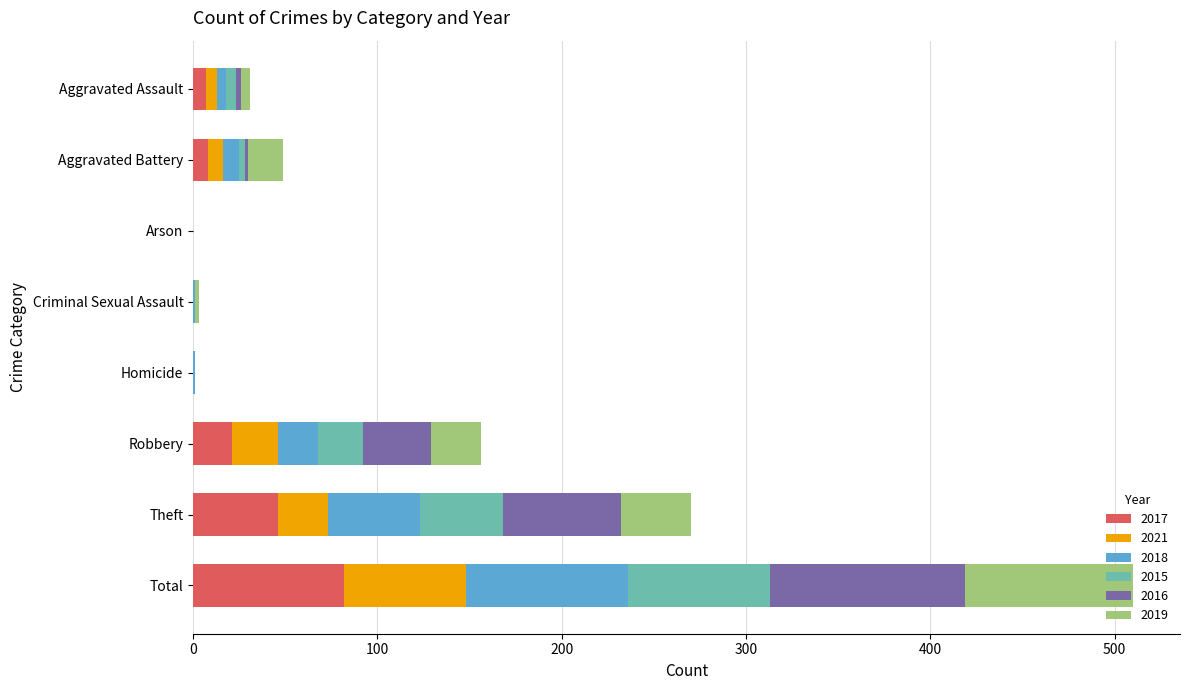

Count the number of data series in this chart.

6